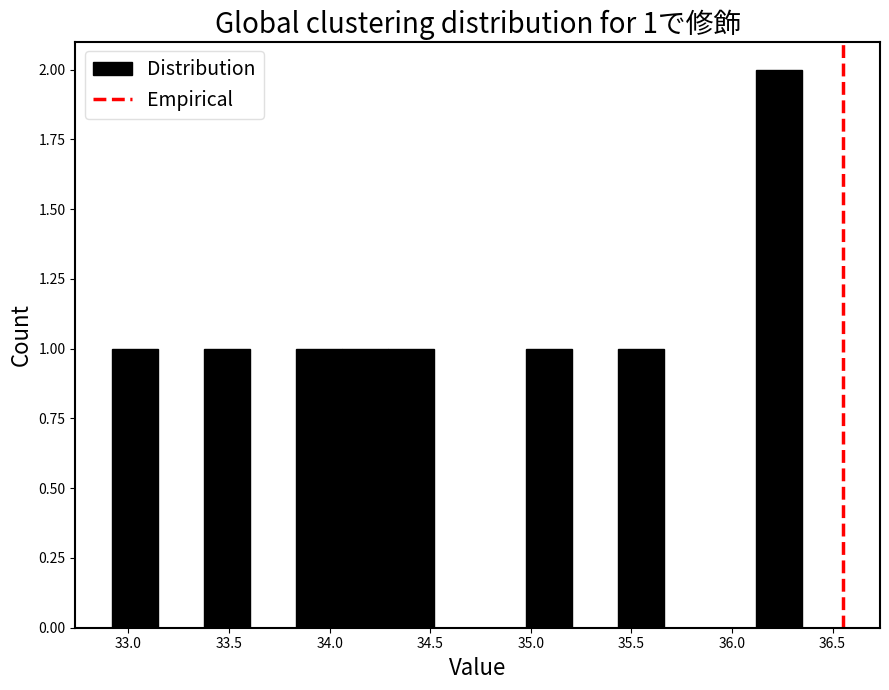

Over which range of the x-axis is the bar tallest?

36.10 to 36.35